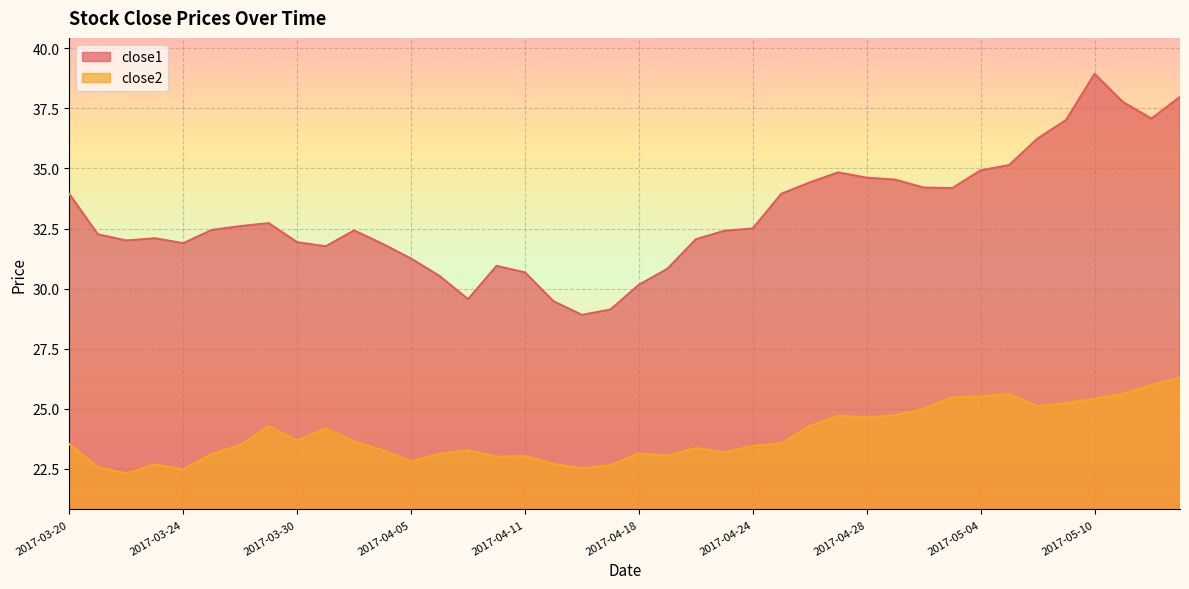

What is the greatest value displayed?

38.9